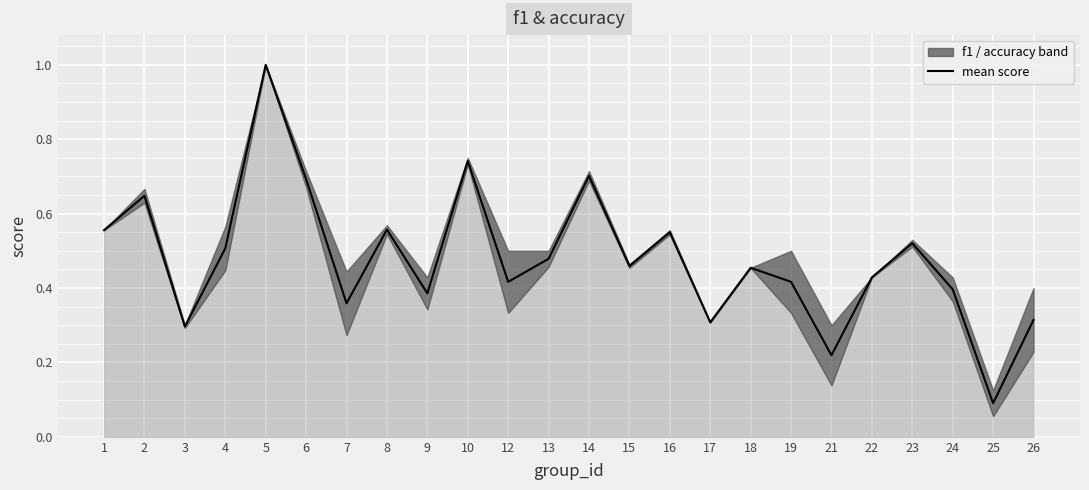

Rank the categories by accuracy value from lowest to highest.

25, 3, 21, 17, 26, 9, 22, 24, 7, 15, 18, 12, 13, 19, 23, 8, 1, 16, 4, 2, 6, 14, 10, 5